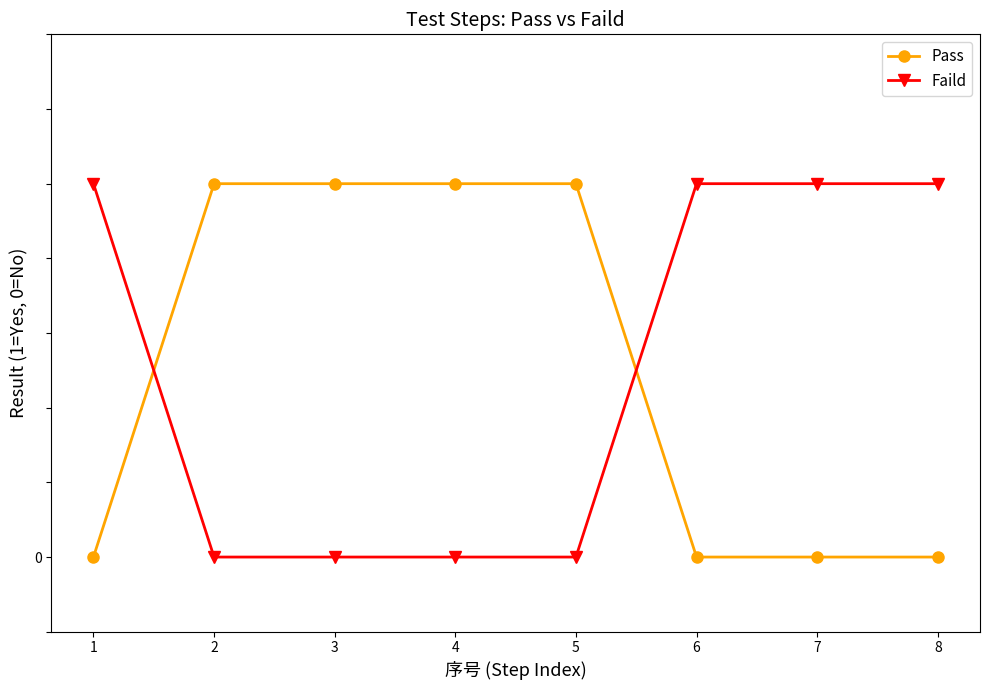

What are all the series names shown in the legend?

Pass, Faild